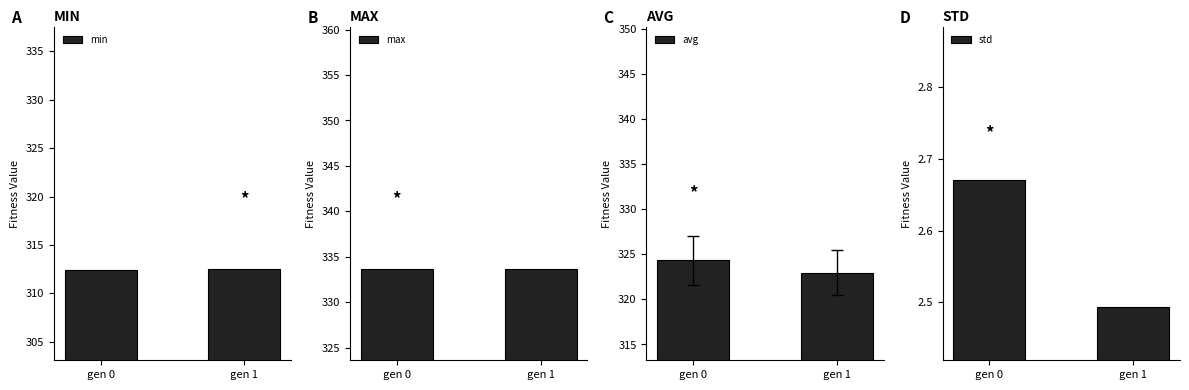

How many values in the avg series exceed 324?

1